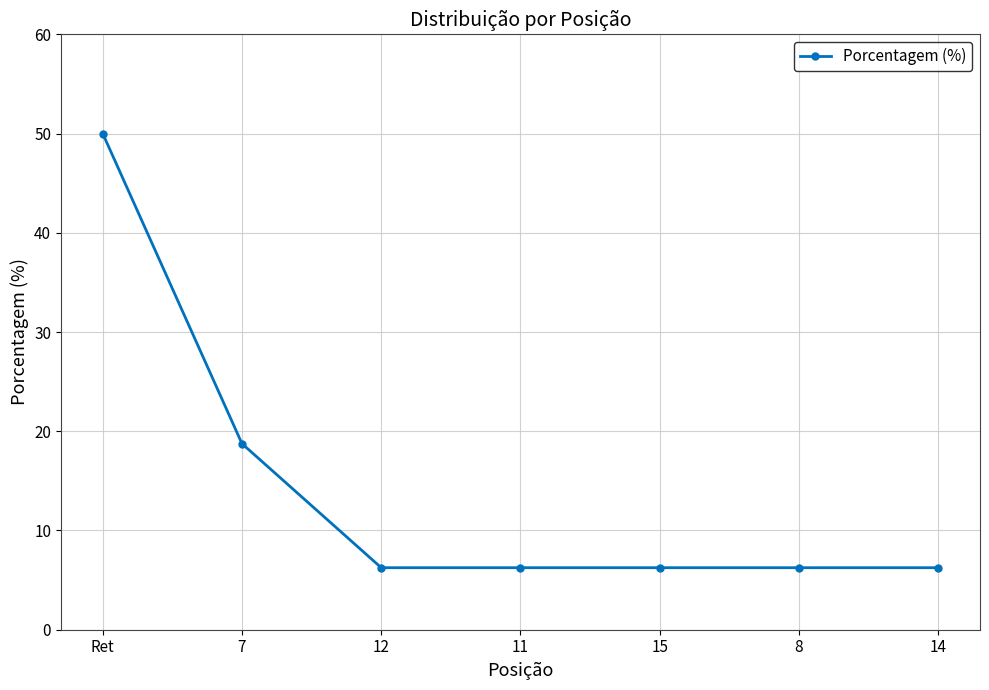

True or false: the data shows 6.2 at 11.

True